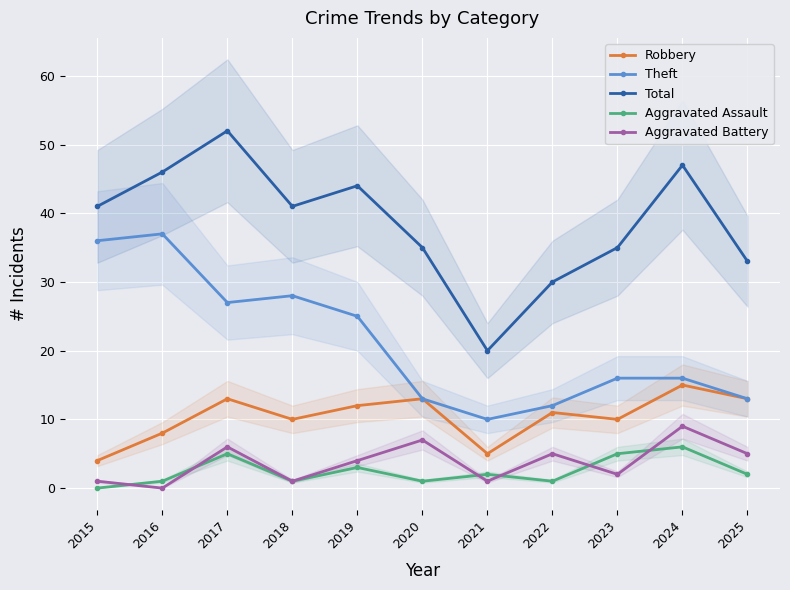

How many lines are shown in the chart?

5